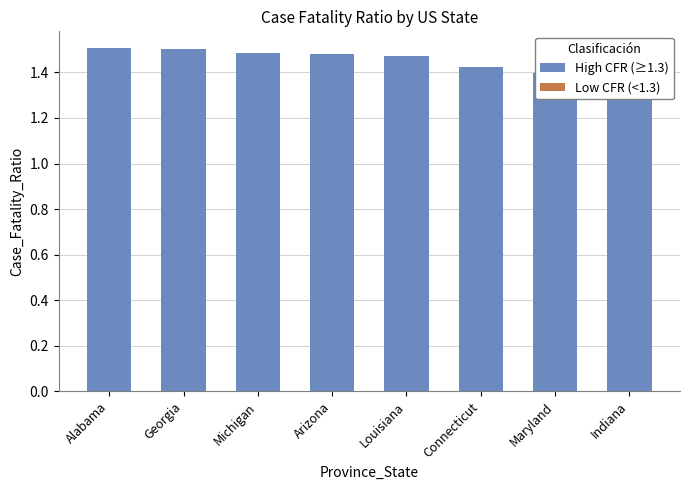

What is the approximate value at Indiana?

1.4